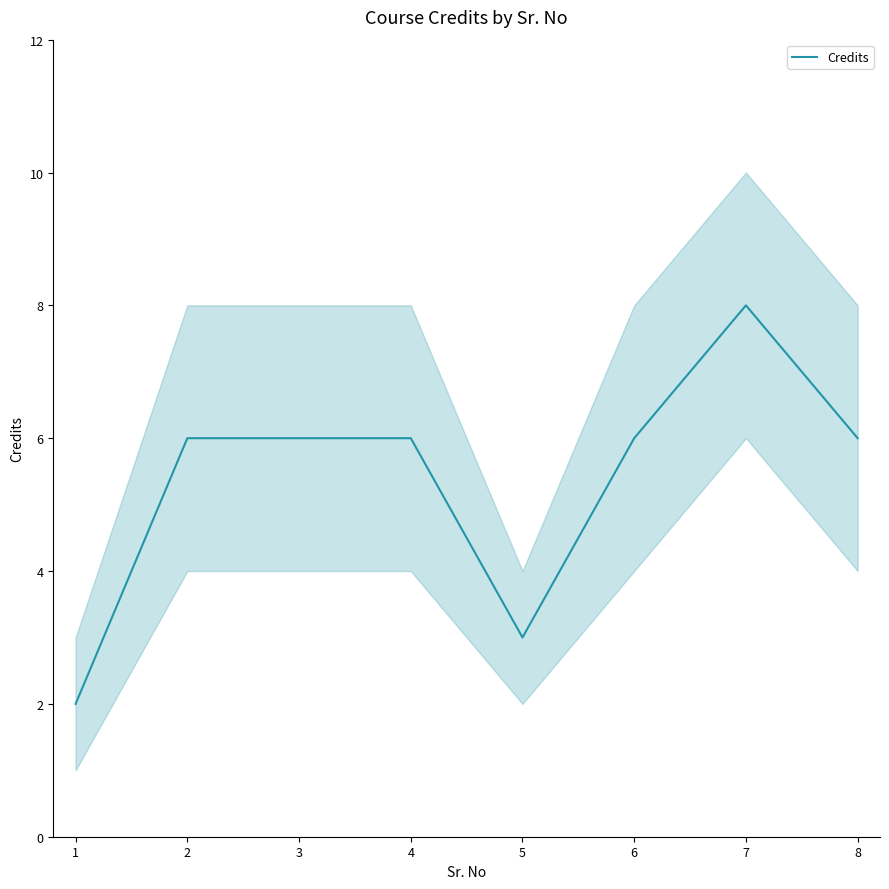

List the labels in order of value, smallest first.

1, 5, 2, 3, 4, 6, 8, 7